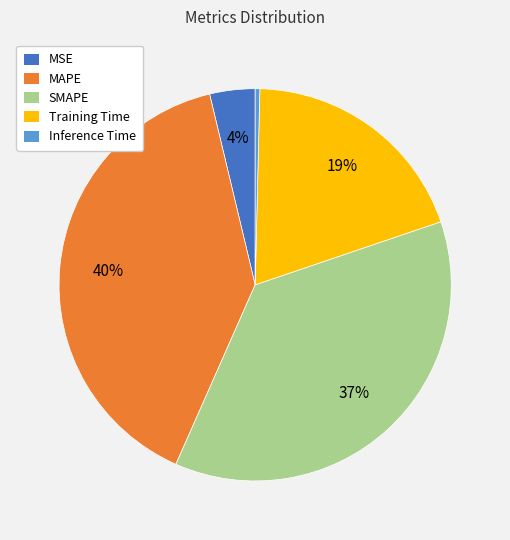

Which category has the smallest portion of the pie?

Inference Time